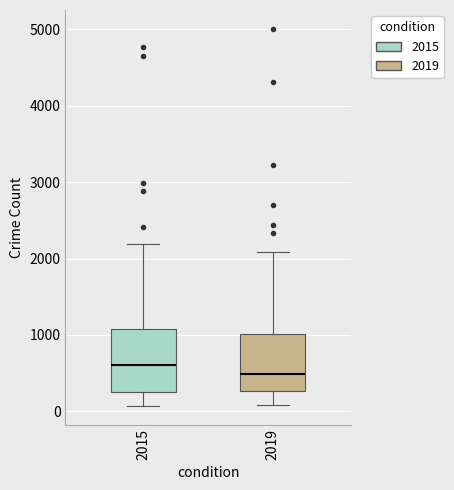

Where is the upper edge of the box at x = 2015 on the y-axis? The values are not printed on the chart, so give them approximately, as read against the axis.

1100